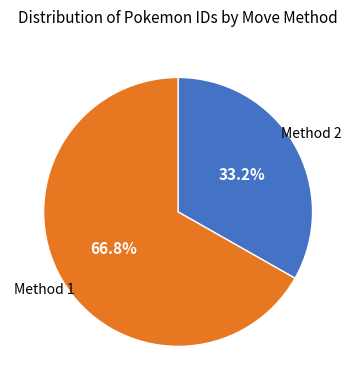

What percentage do Method 1 and Method 2 together represent?

100.0%